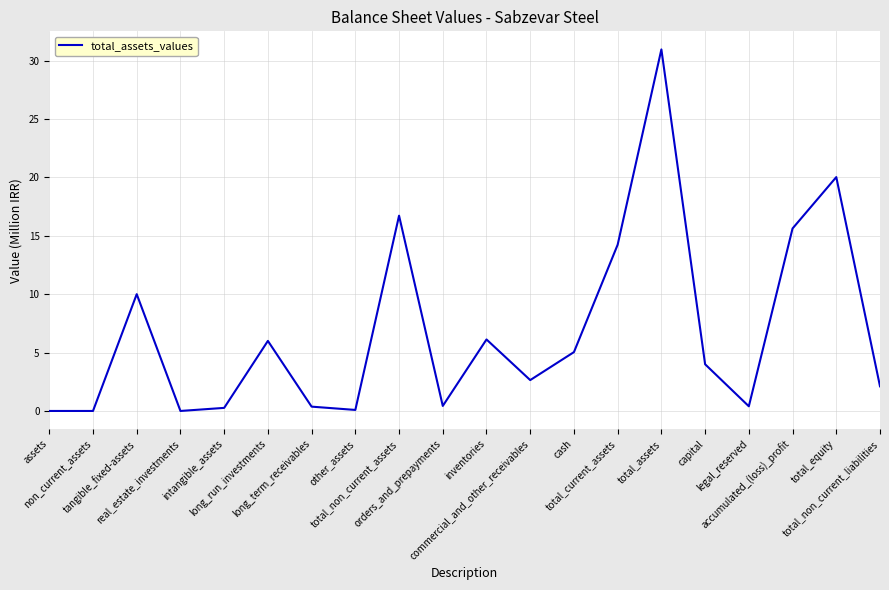

Does the chart have visible grid lines?

Yes